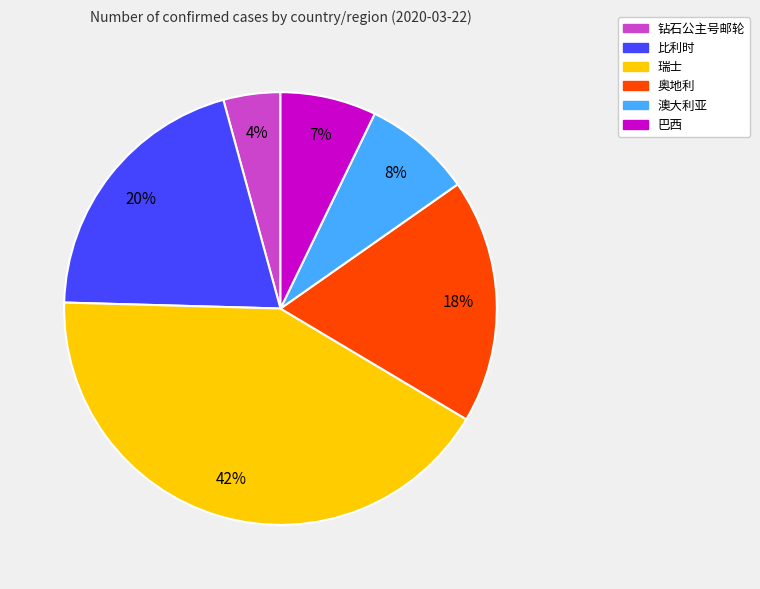

Does 澳大利亚 account for over 50% of the chart?

No